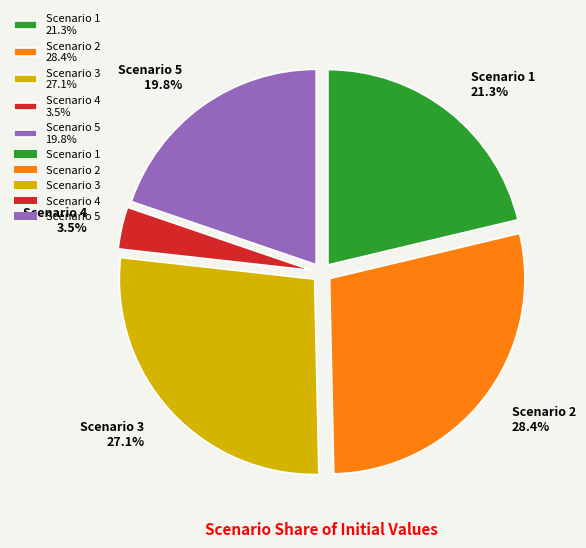

How many slices are in this pie chart?

5